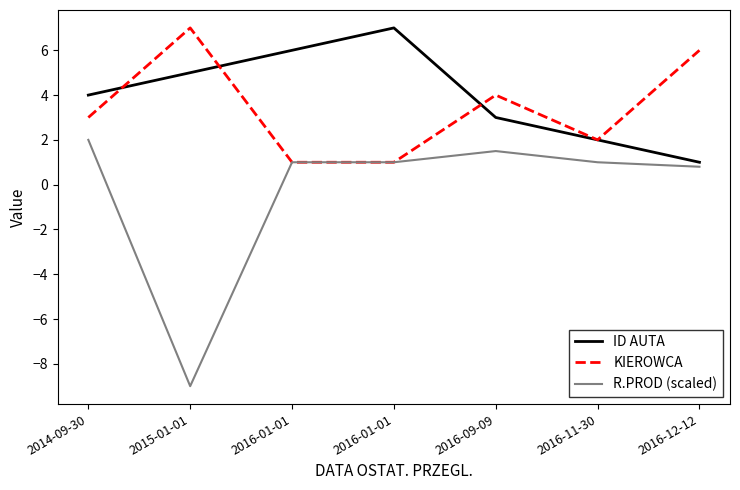

Which series changed the most between 2014-09-30 and 2016-09-09?

ID AUTA